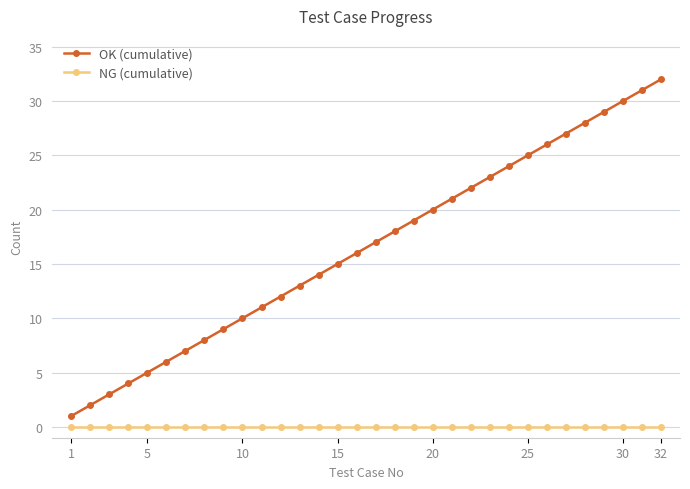

True or false: NG (cumulative) and OK (cumulative) intersect in this chart.

False